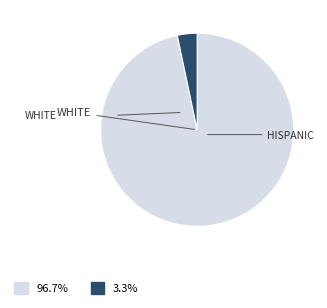

Is there a majority slice in this chart?

Yes